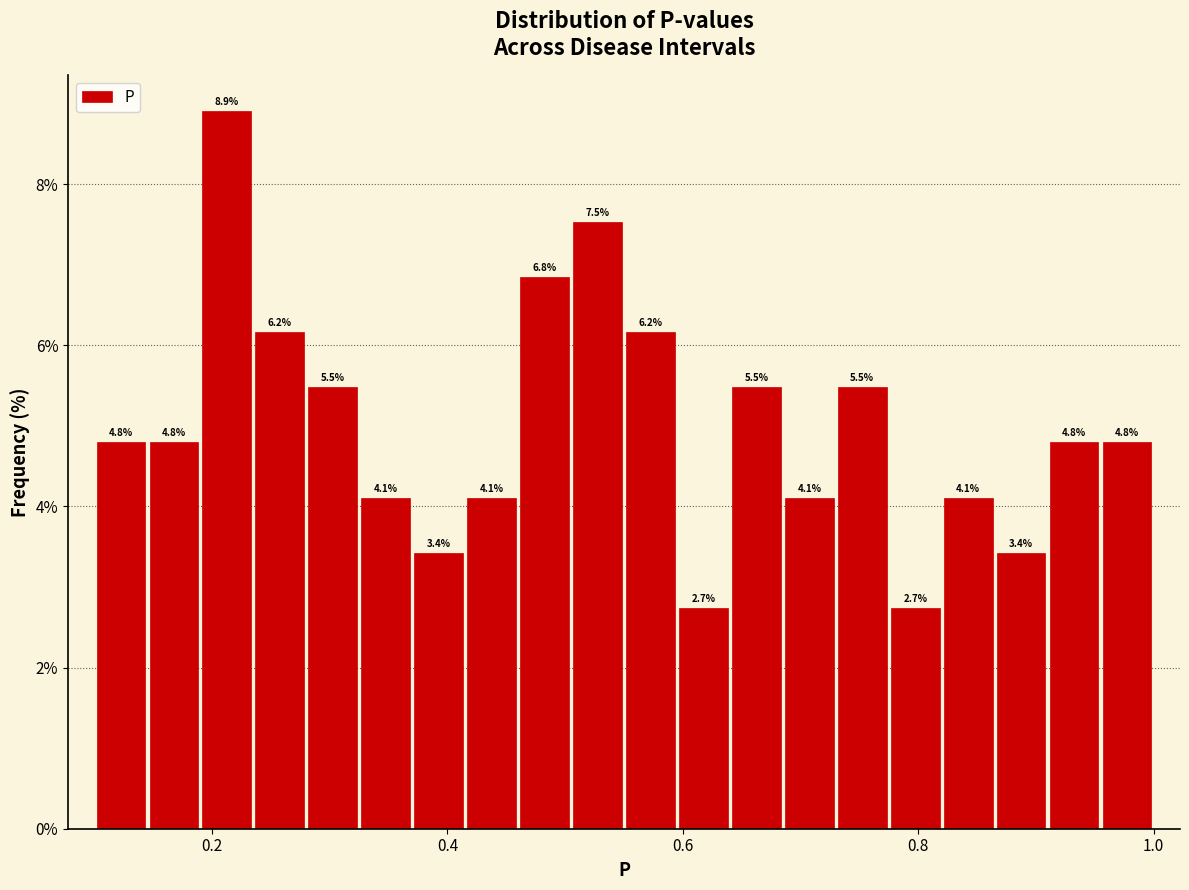

Read against the x-axis, roughly where is the centre of the tallest bar?

0.22